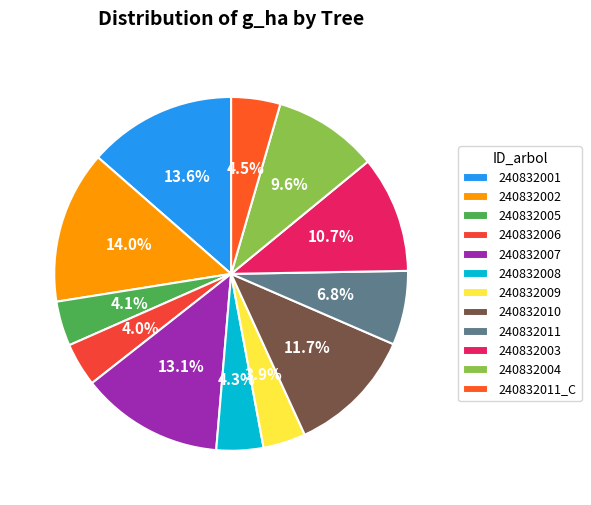

How many segments does this pie chart have?

12